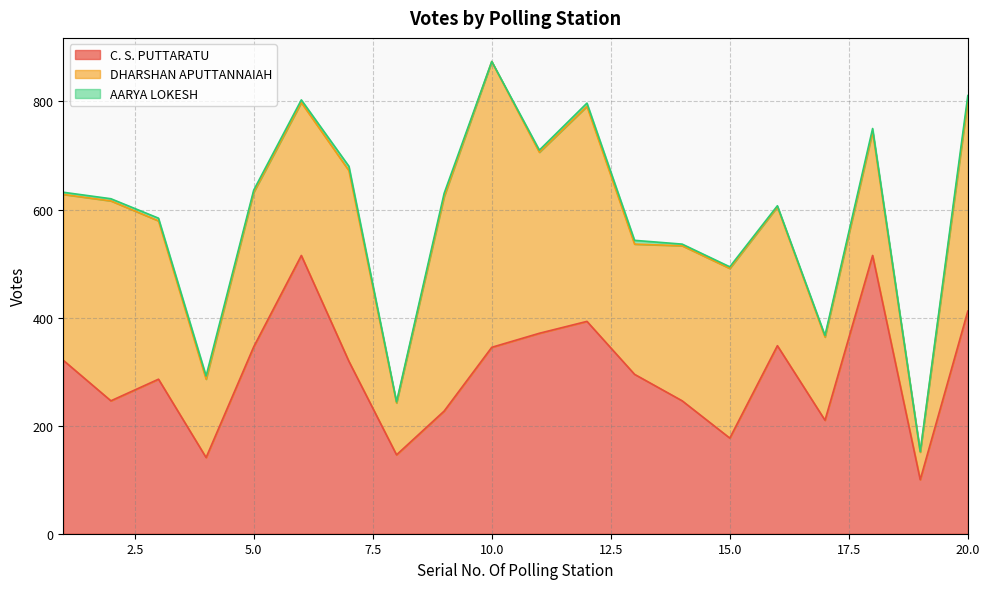

Rank the series at 14 from highest to lowest value.

DHARSHAN APUTTANNAIAH, C. S. PUTTARATU, AARYA LOKESH